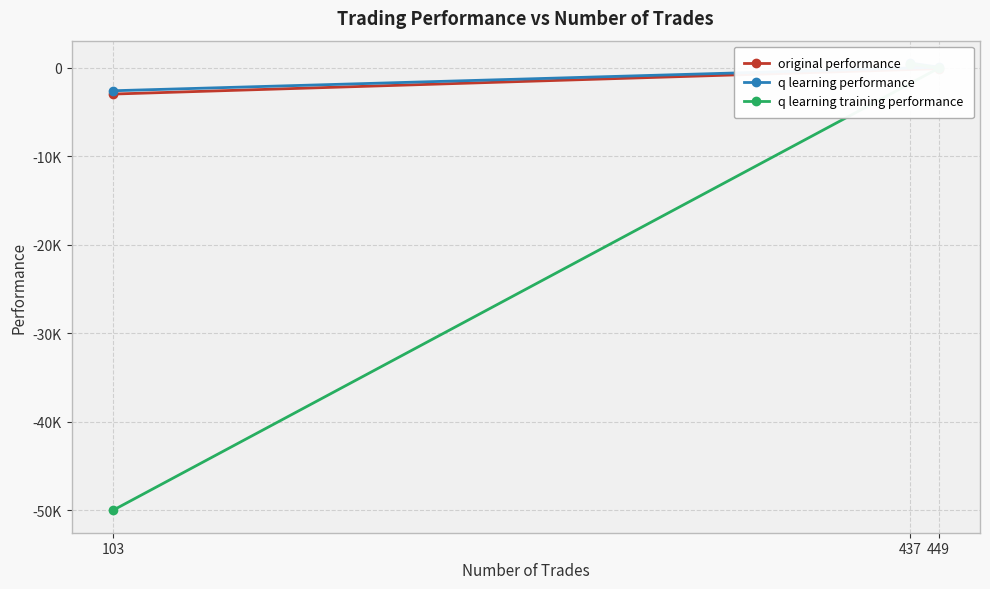

At which label does q learning performance first exceed 67?

437